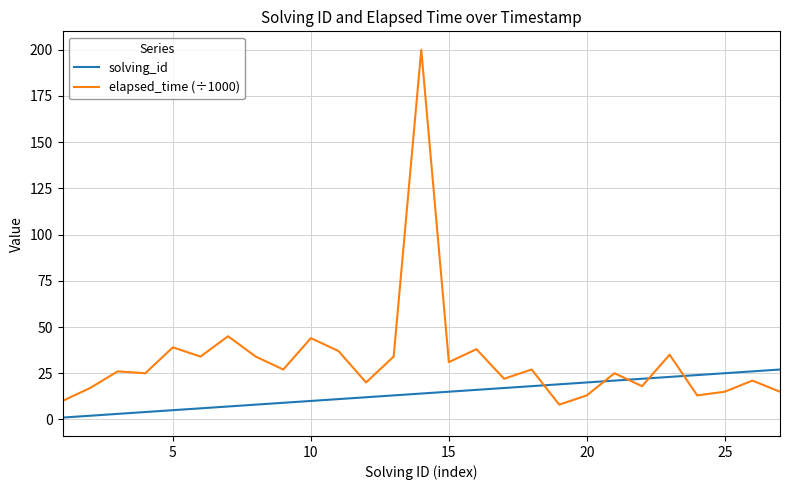

How many lines are shown in the chart?

2